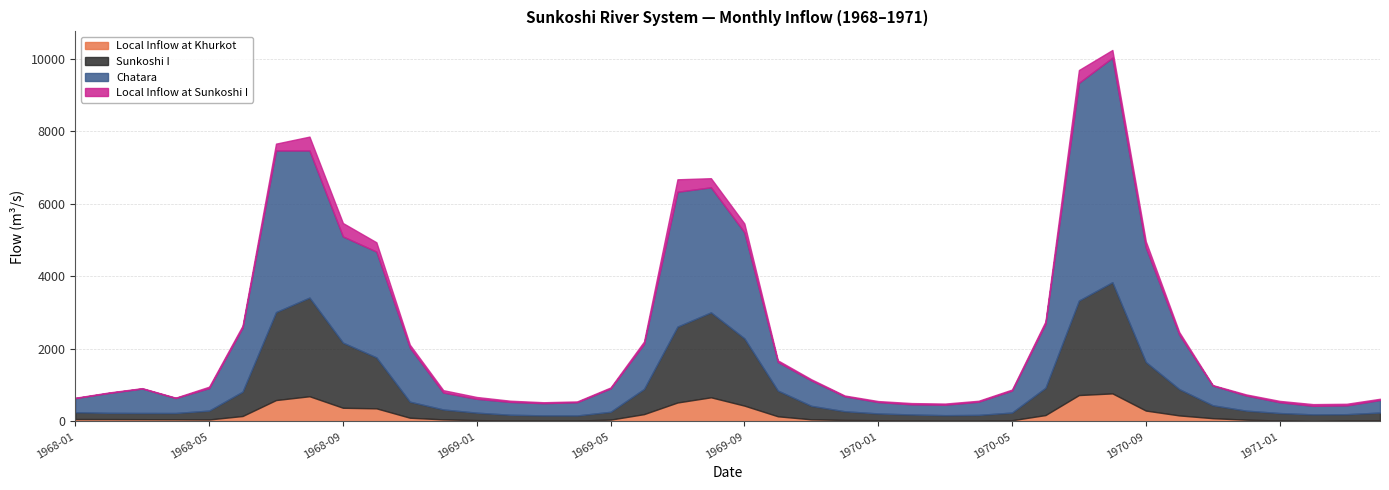

What is the total value across all series at 1969-02?

573.4